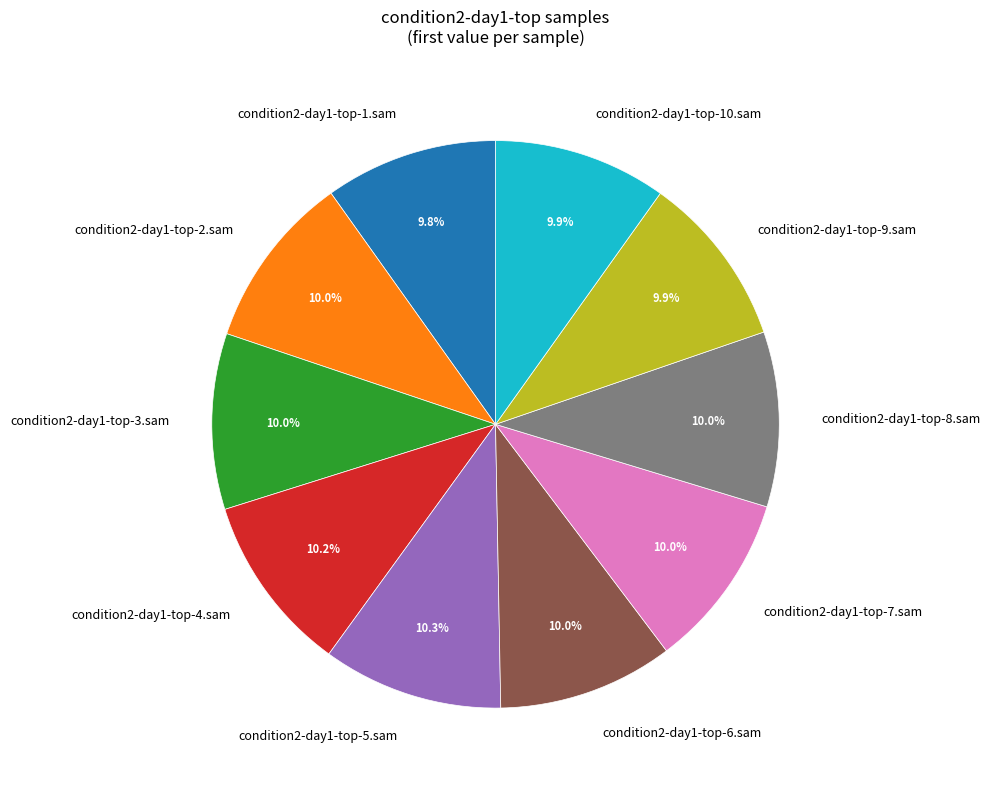

Is there a majority slice in this chart?

No